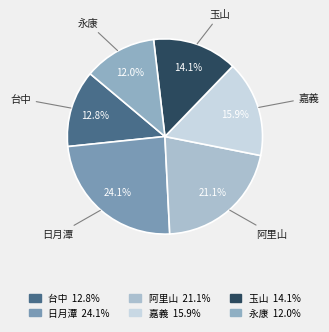

Which has a higher value, 嘉義 or 台中?

嘉義